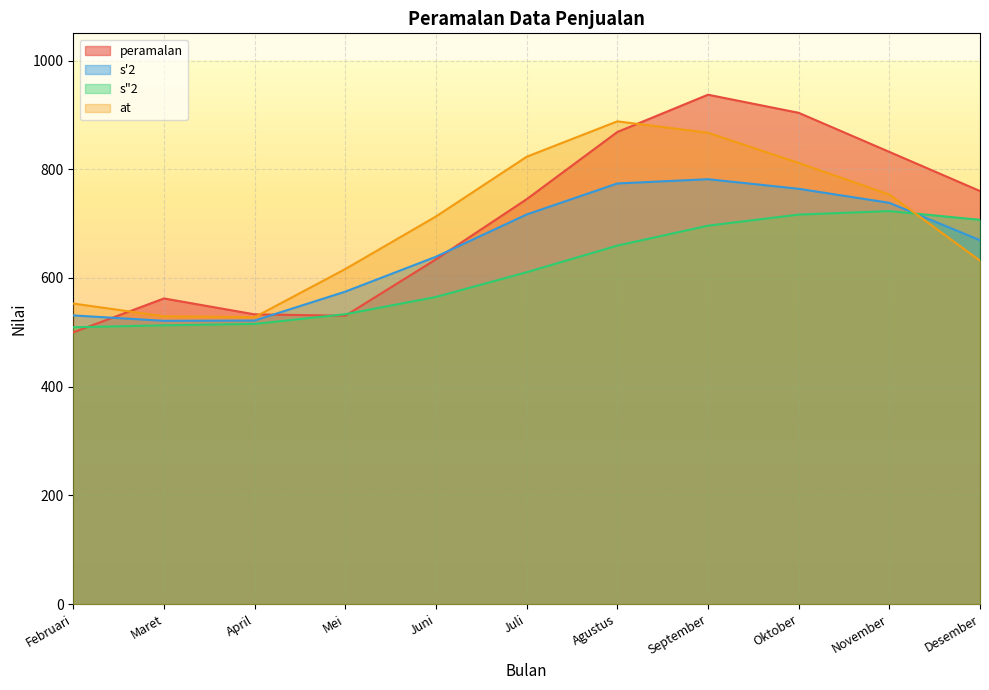

Which series ends up on top after the final intersection of s2_double and s2_single?

s2_double